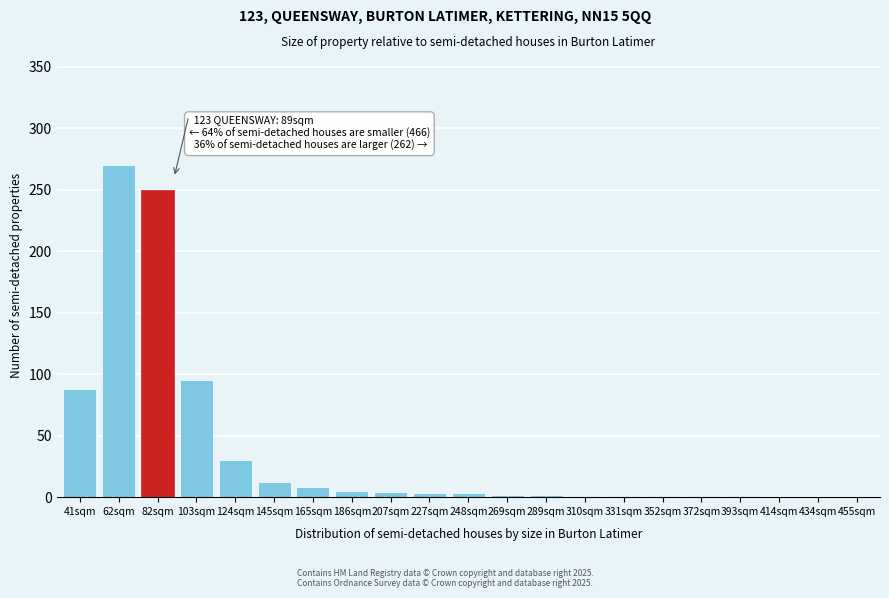

What is the greatest value displayed?

270